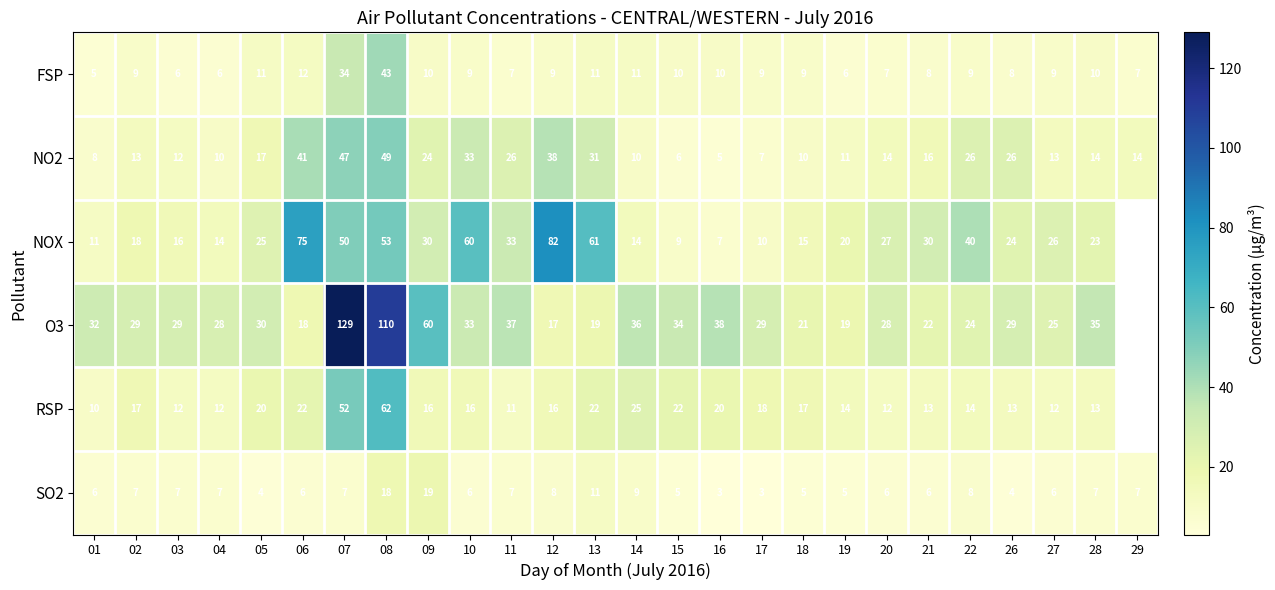

True or false: O3 has a value of 110.0 at 08.

True